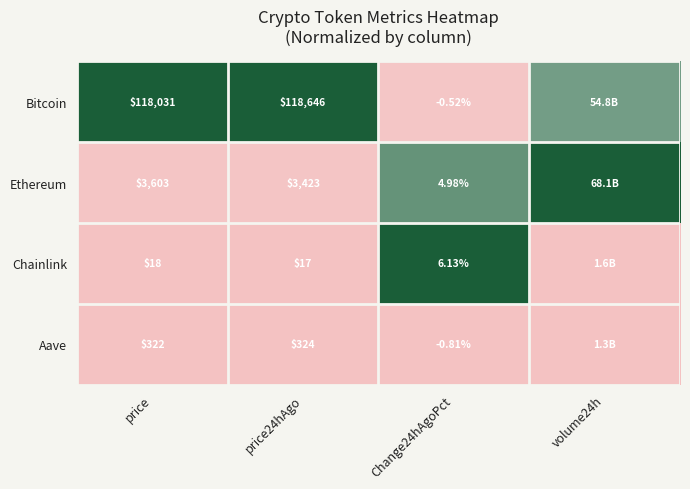

Is the value of Ethereum at price24hAgo greater than the value of Chainlink at price24hAgo?

Yes